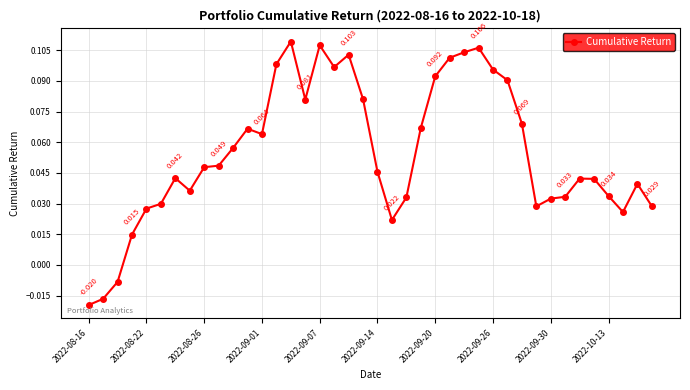

What is the sum of all values?

2.2